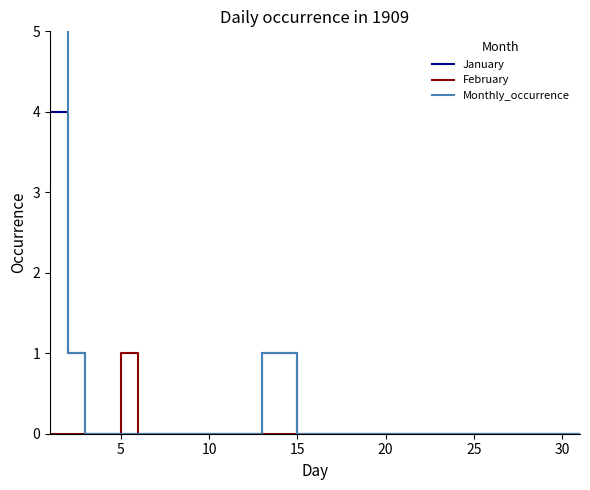

True or false: Monthly_occurrence and January intersect in this chart.

False